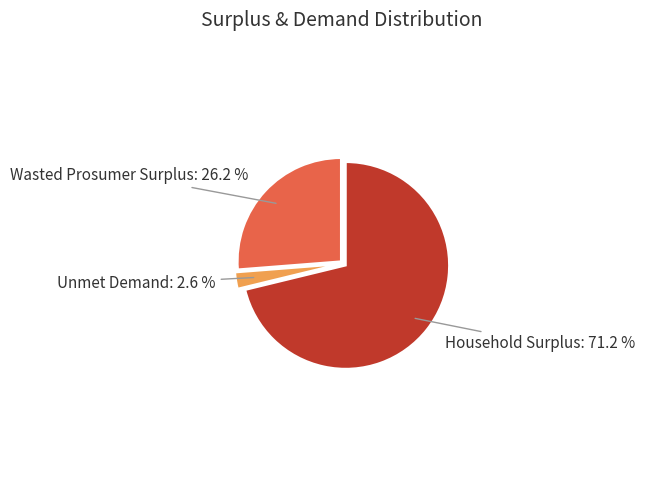

Is there a majority slice in this chart?

Yes